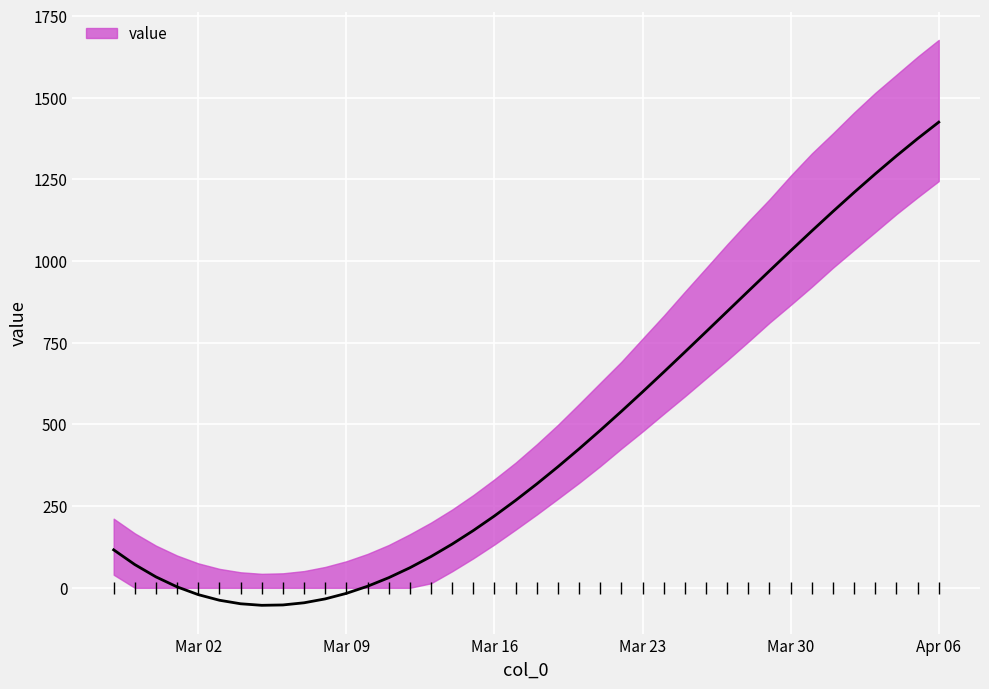

Is it true that the value at 2020-04-05 is 1374.9?

True